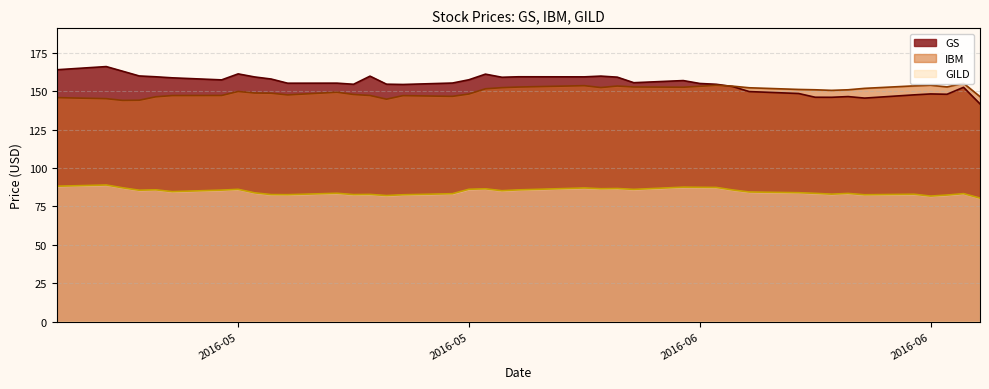

What is the sum of all GS values?

6212.2